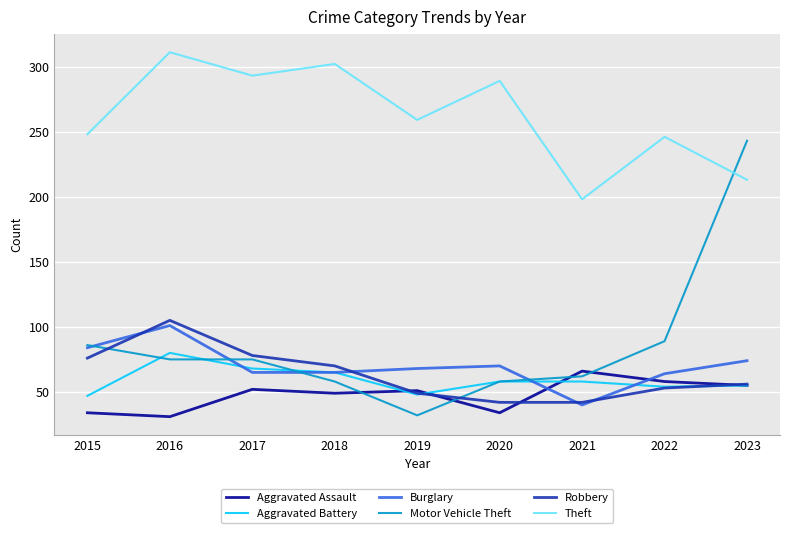

What is the greatest value displayed?

311